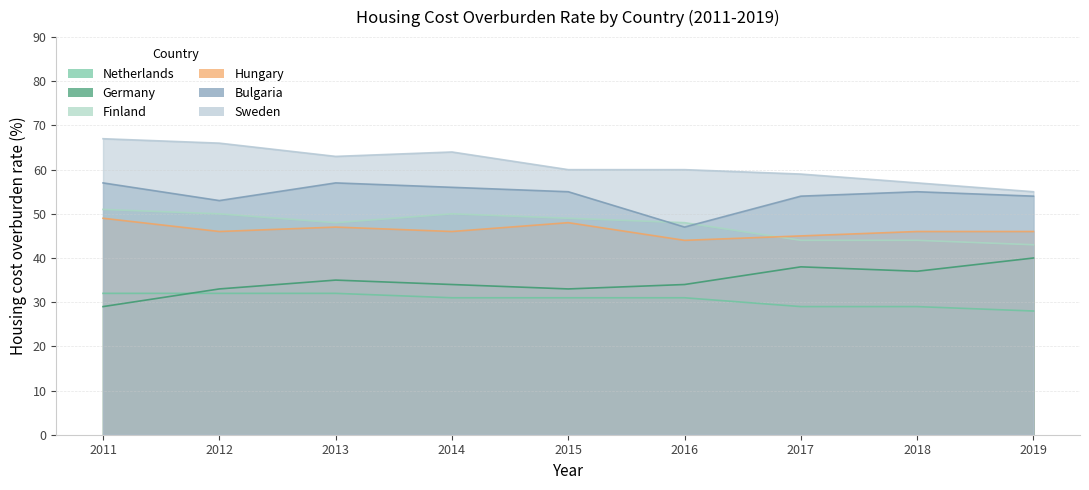

Does the chart display data point markers on the line(s)?

No